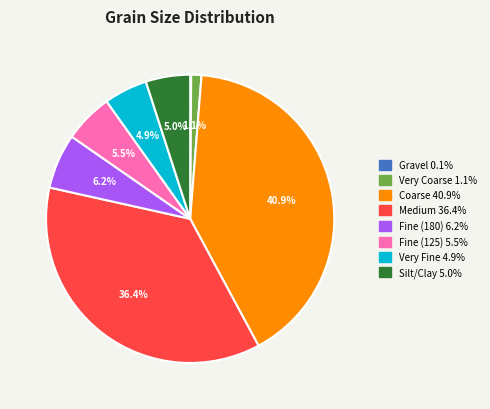

Is there any slice that represents more than half of the pie?

No